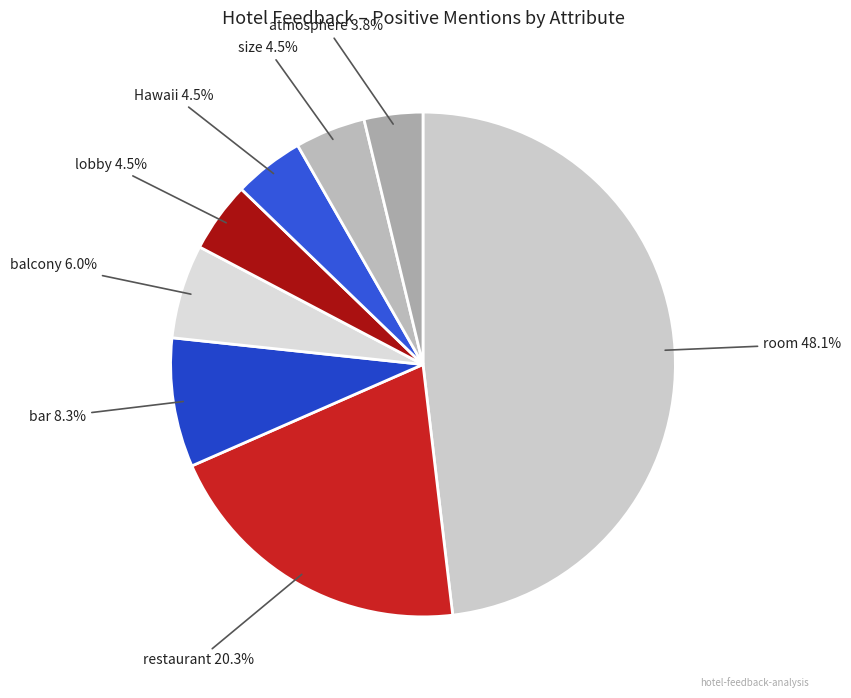

How many slices are in this pie chart?

8